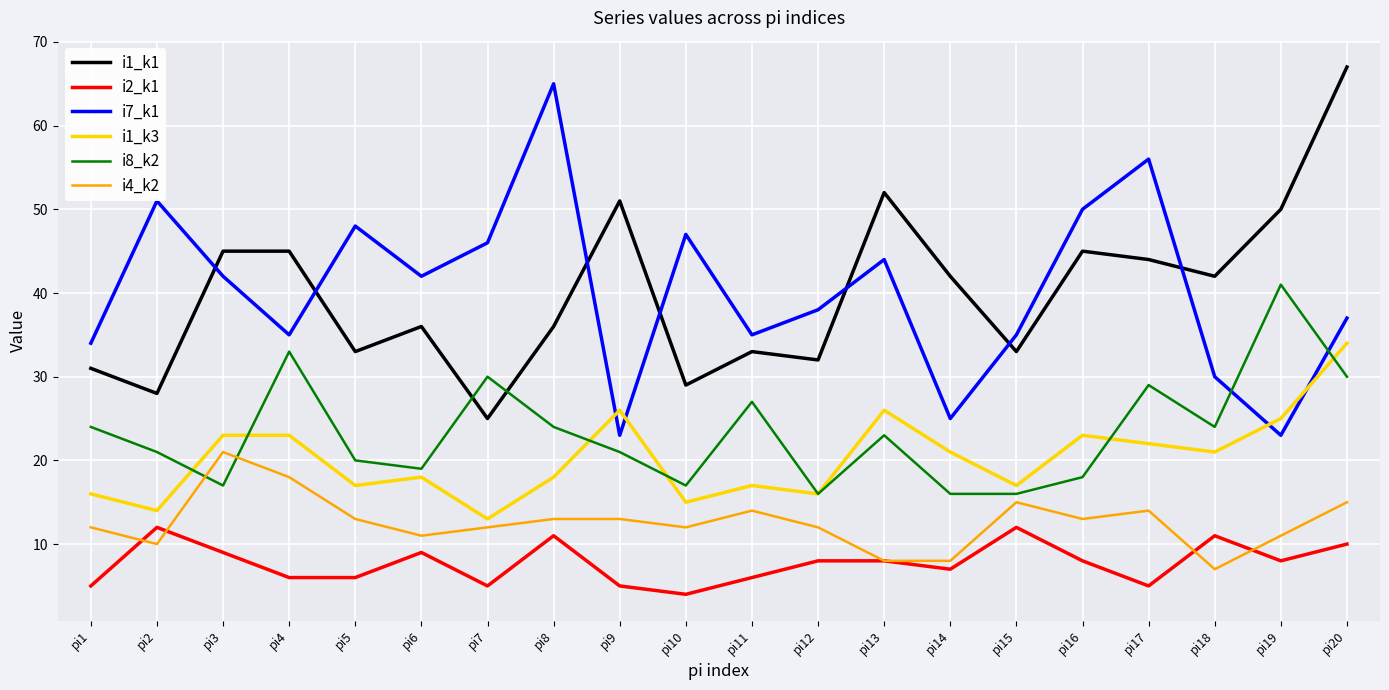

True or false: i4_k2 has a value of 13 at pi16.

True